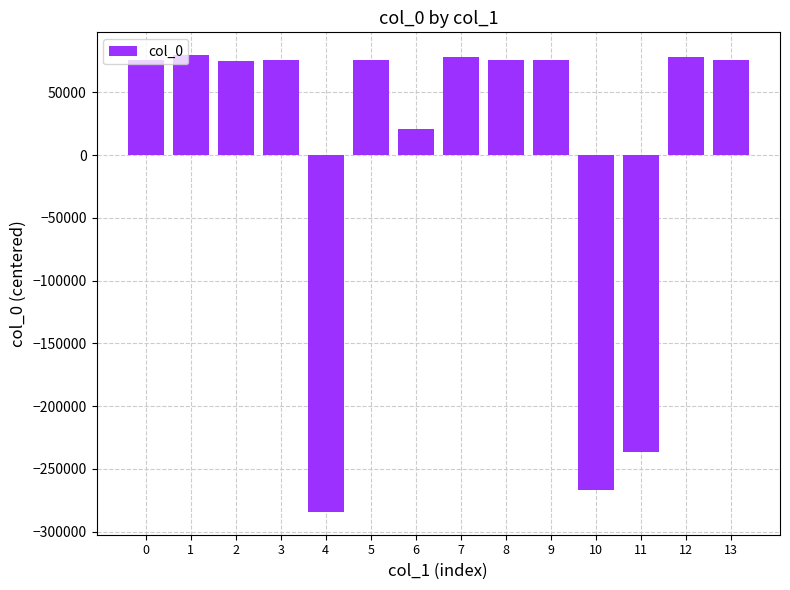

What is the difference between the values at 1 and 3?

4112.0